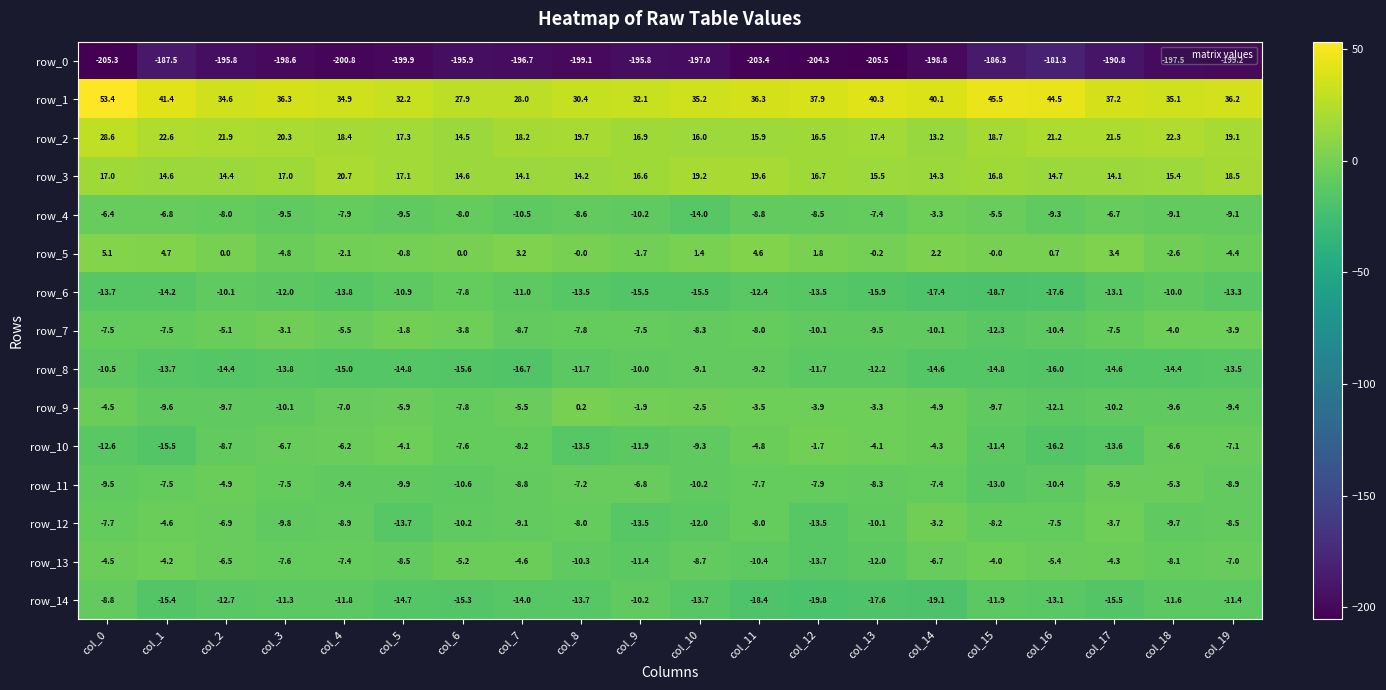

Which series has the largest total across all categories?

row_1